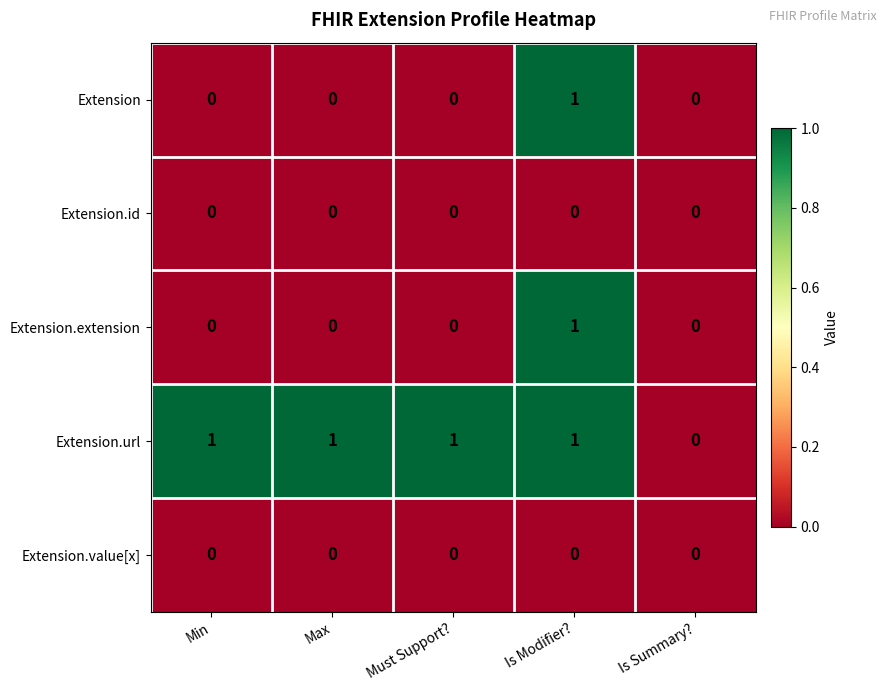

What is the difference between the highest and lowest values at Max?

1